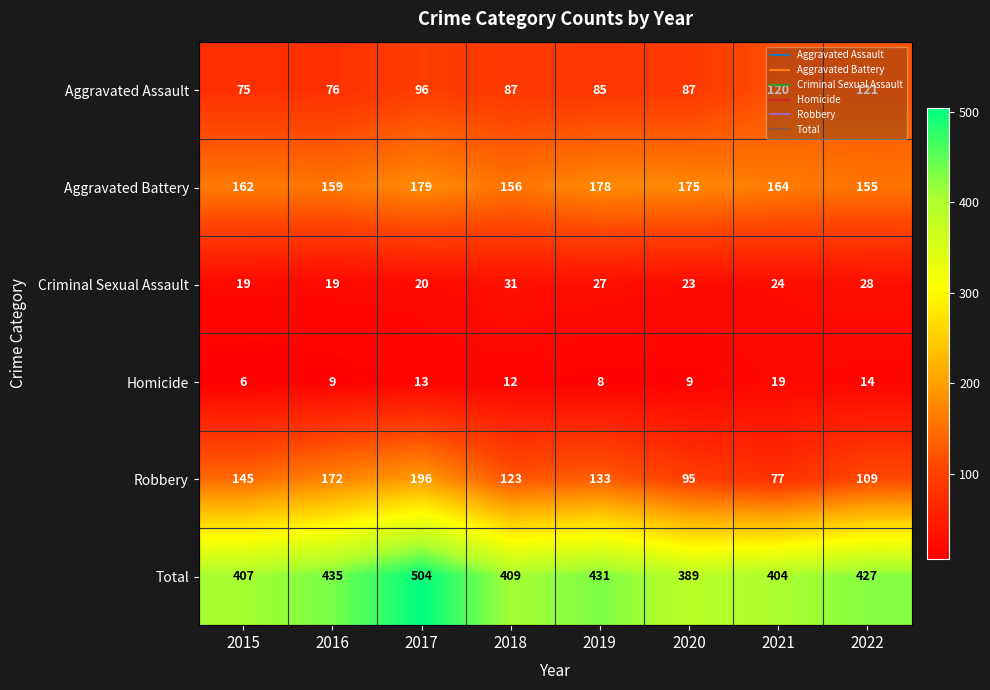

What value does the Total series have at 2016, to the nearest 10?

440